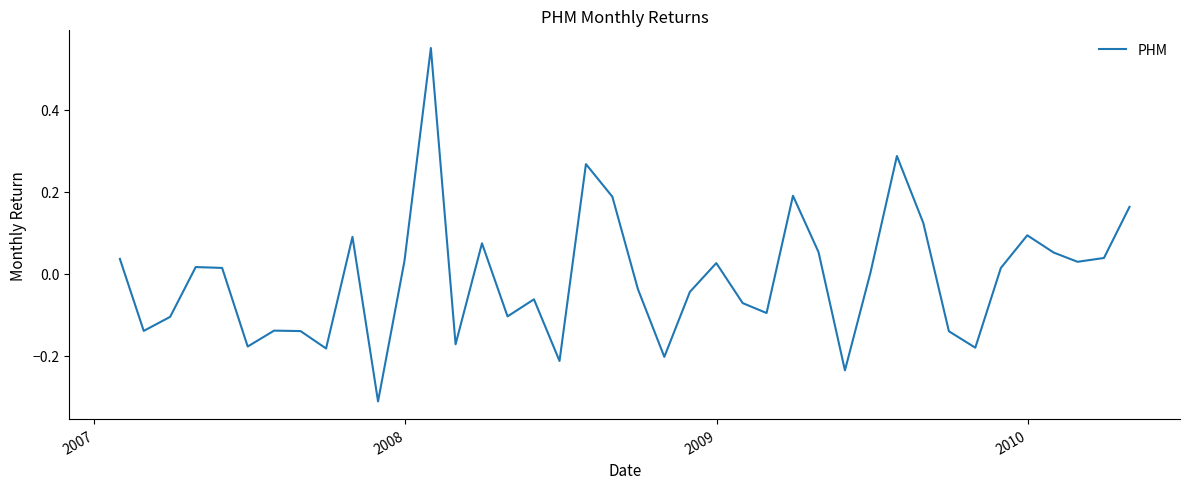

Is this an area chart (filled region under the line)?

No